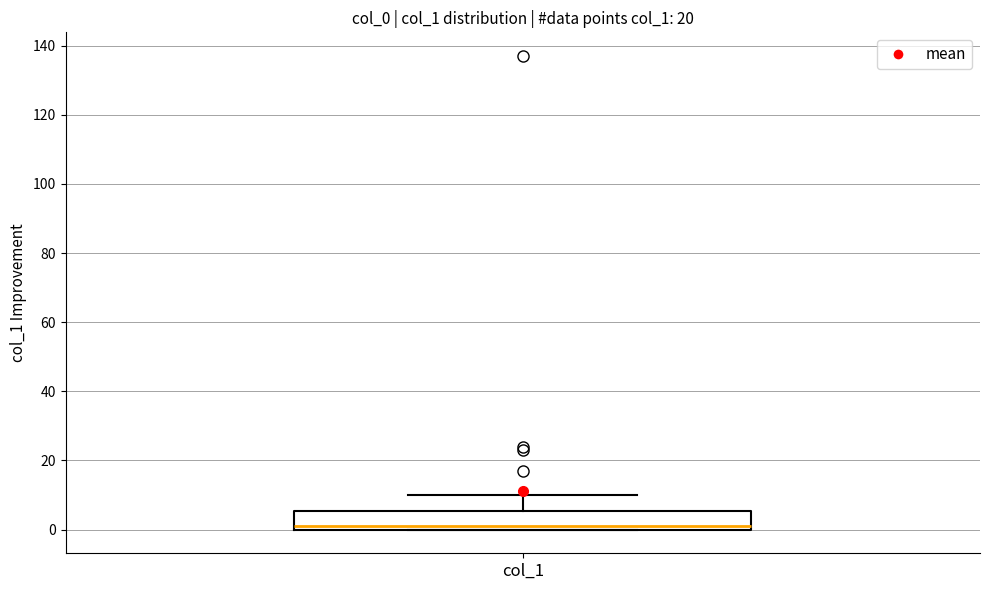

Transcribe this box plot: give where the median line is, the range the box spans, and where the two whiskers end, as read against the y-axis. The values are not printed on the chart, so give them approximately, as read against the axis.

median 2, box 0 to 6, whiskers 0 to 10